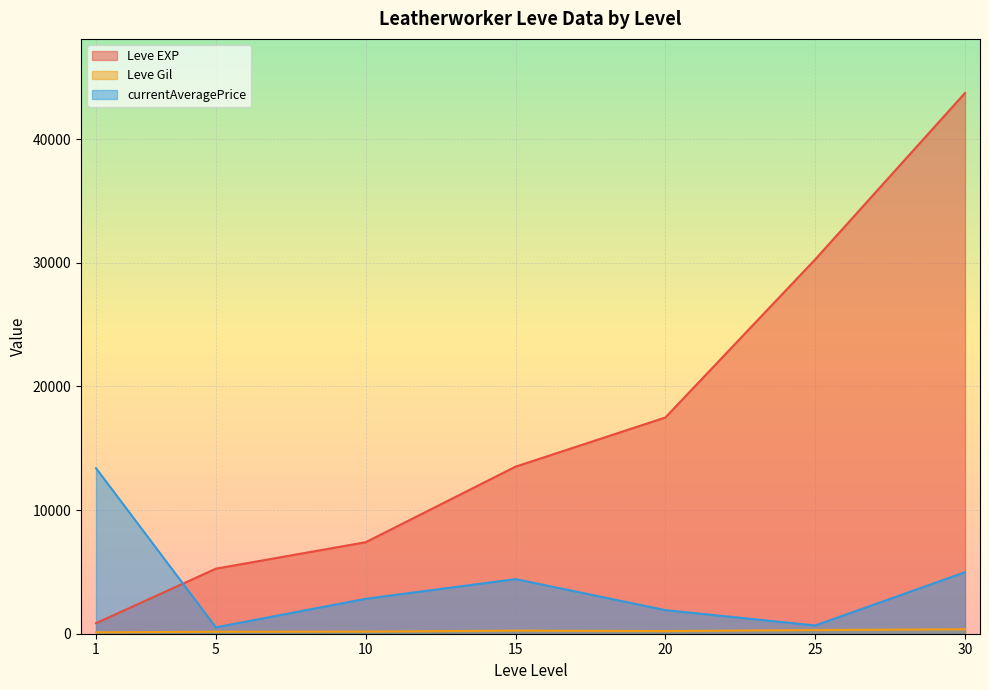

Which series has the largest total across all categories?

Leve EXP